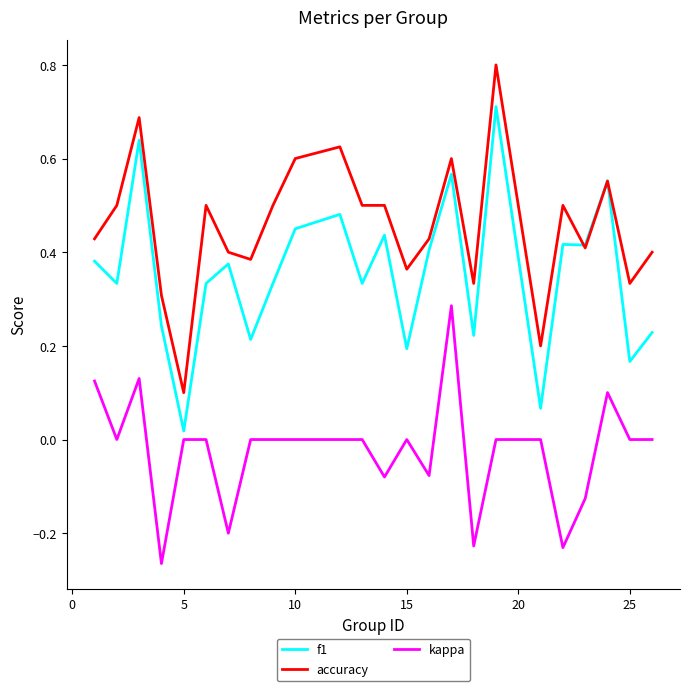

Which series has the largest total across all categories?

accuracy